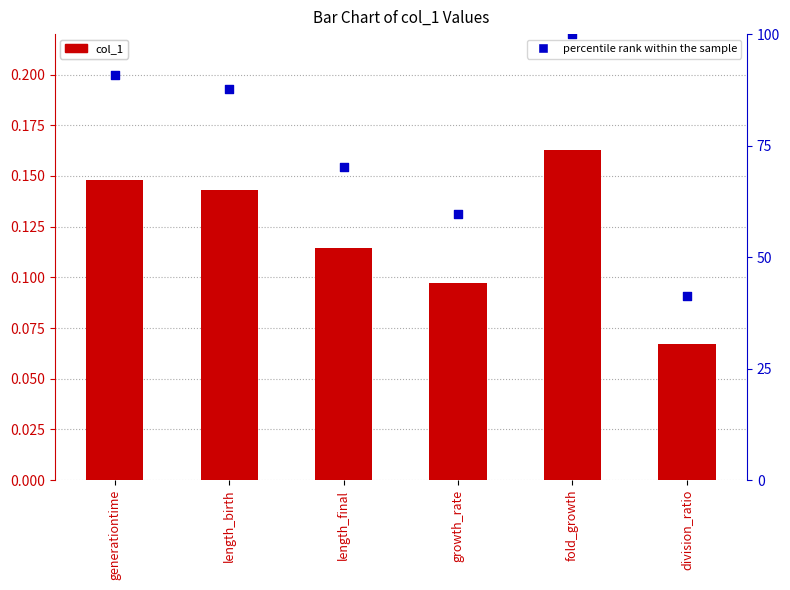

Which series has the widest spread of Y values?

percentile rank within the sample